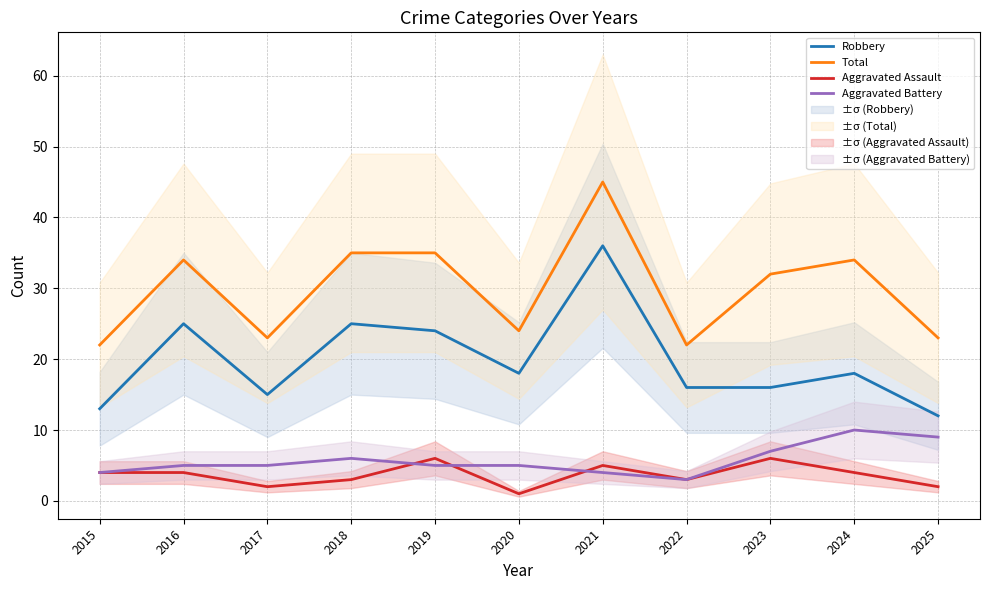

Does the chart display data point markers on the line(s)?

No